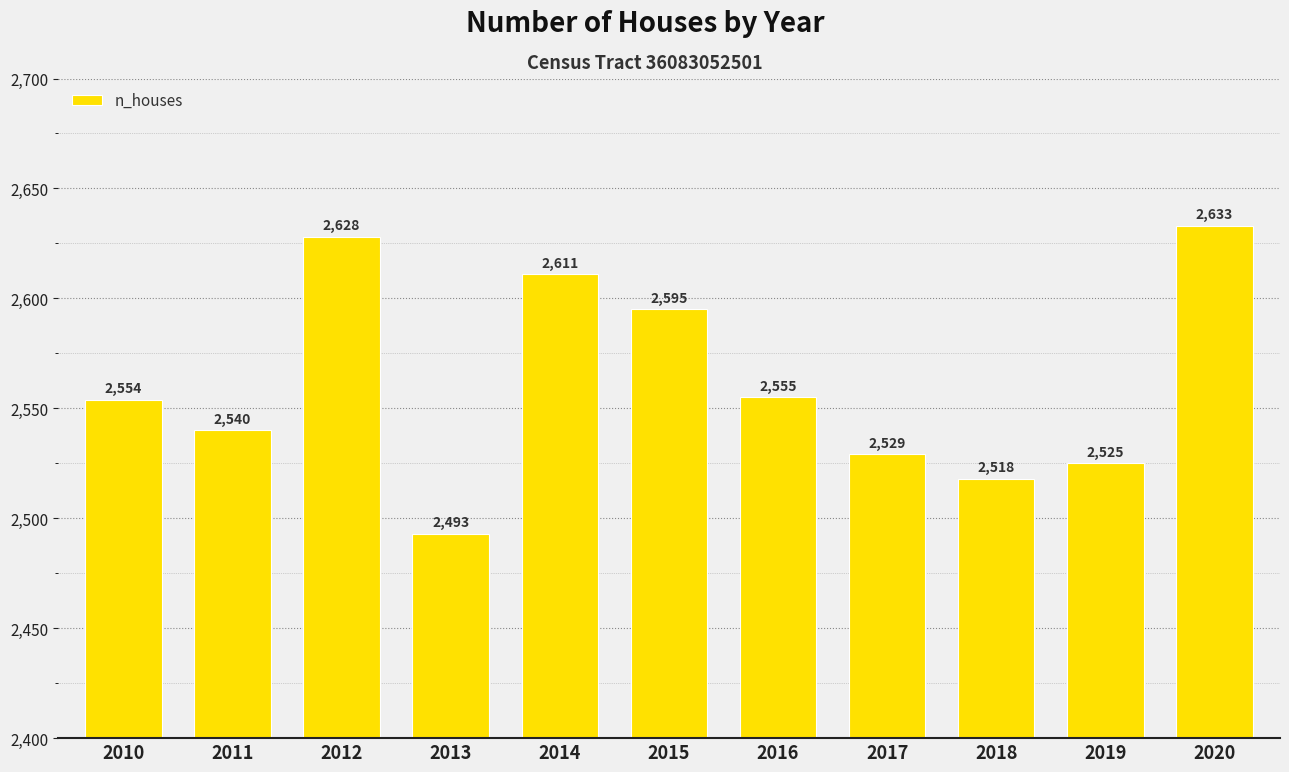

How many distinct data groups are displayed?

1